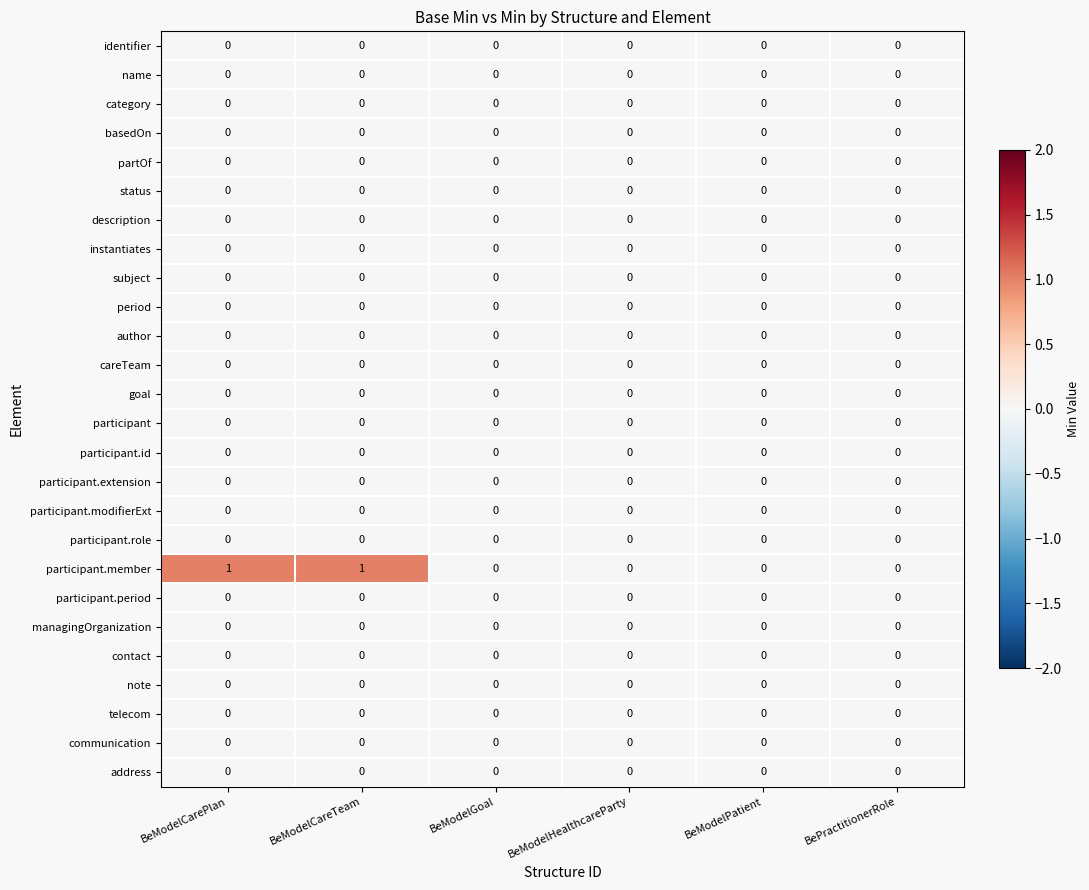

What is the difference between the highest and lowest values at BeModelCareTeam?

1